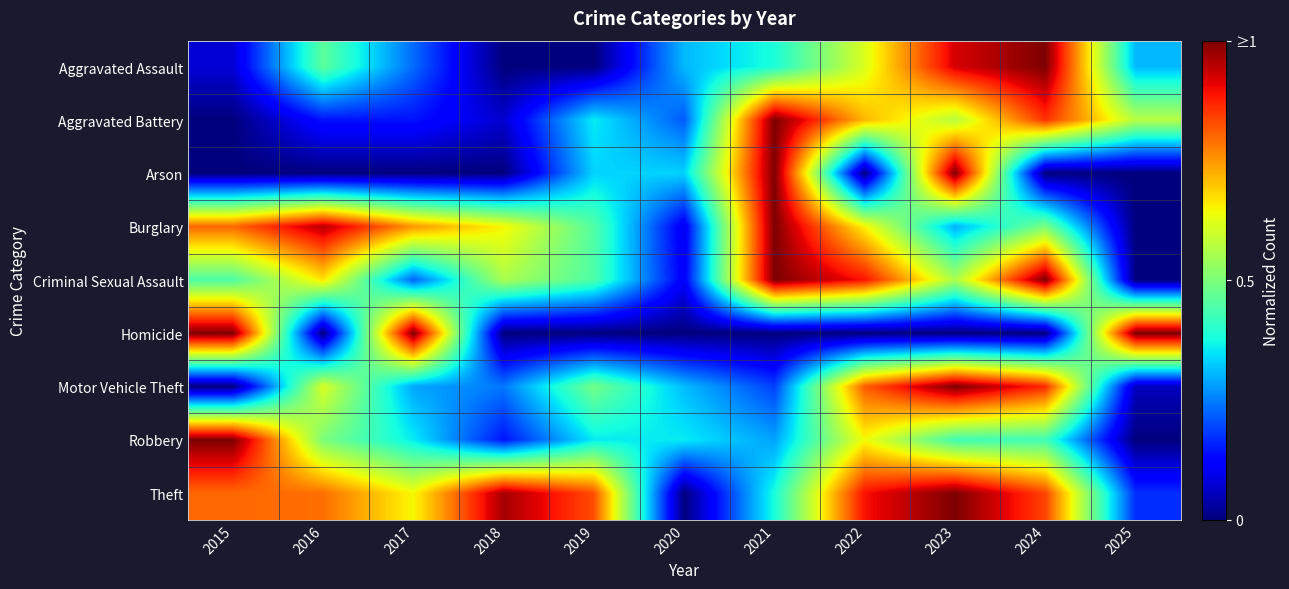

At 2015, list the series in order from largest to smallest.

Homicide, Robbery, Burglary, Theft, Criminal Sexual Assault, Aggravated Assault, Aggravated Battery, Arson, Motor Vehicle Theft